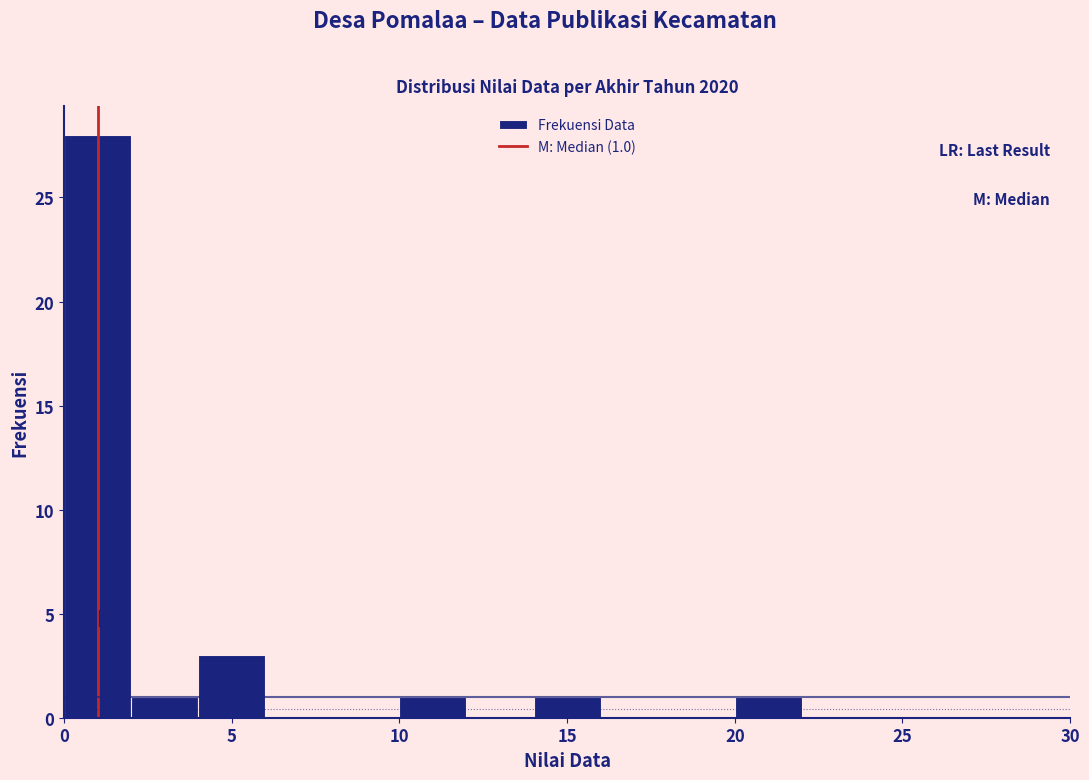

Over which range of the x-axis is the bar tallest?

0 to 2